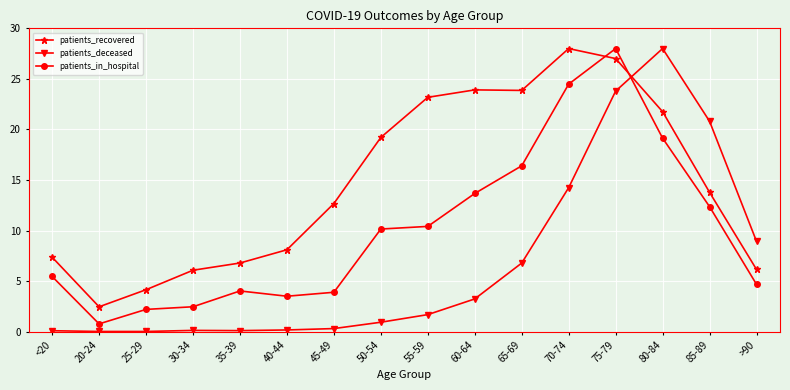

What position from the left is 65-69?

11